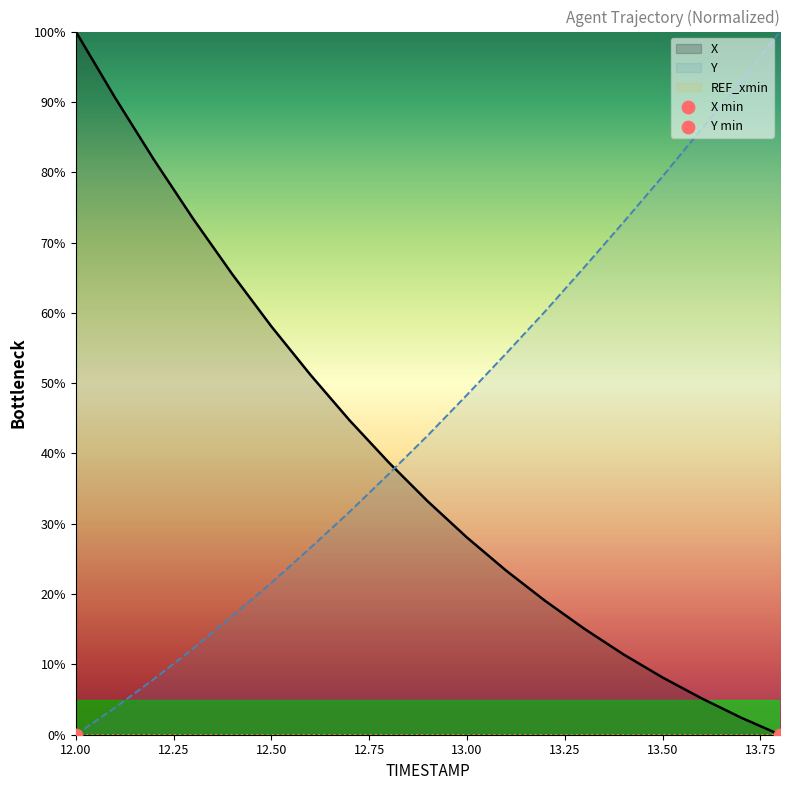

Which series has the widest spread of Y values?

X